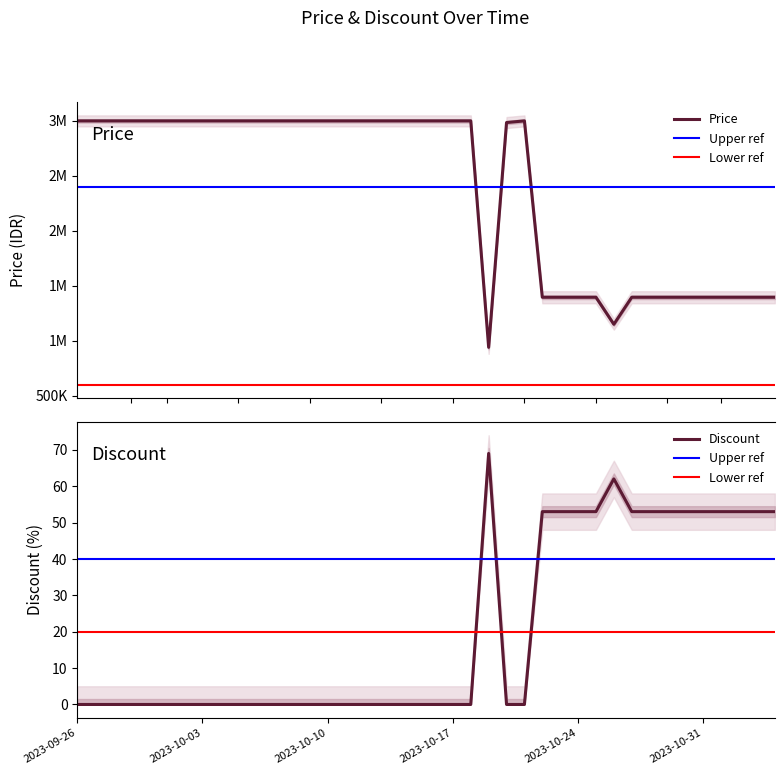

Count the number of data series in this chart.

2